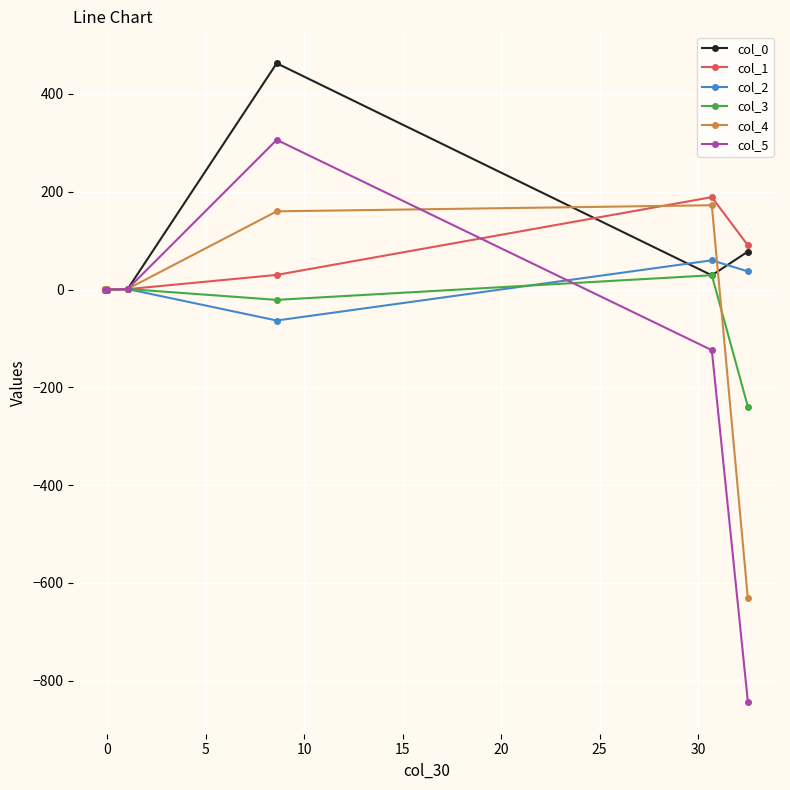

What is the value of the col_5 point at the 5th from the left?

-124.0